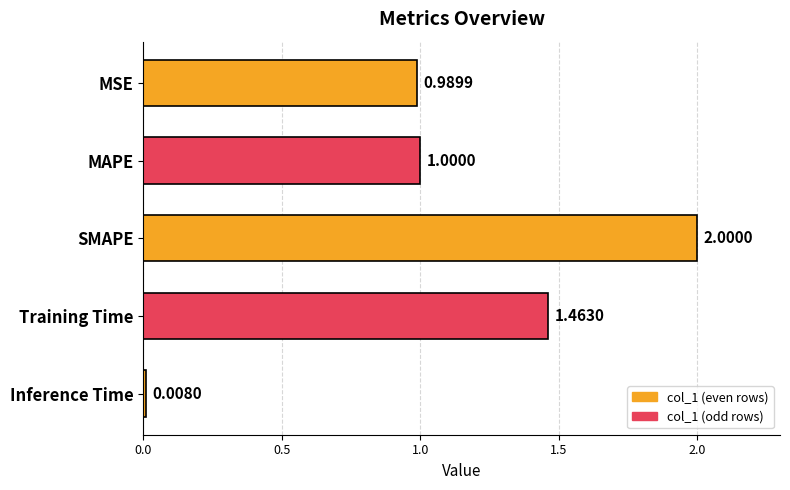

At which category does the chart reach its peak across all series?

SMAPE